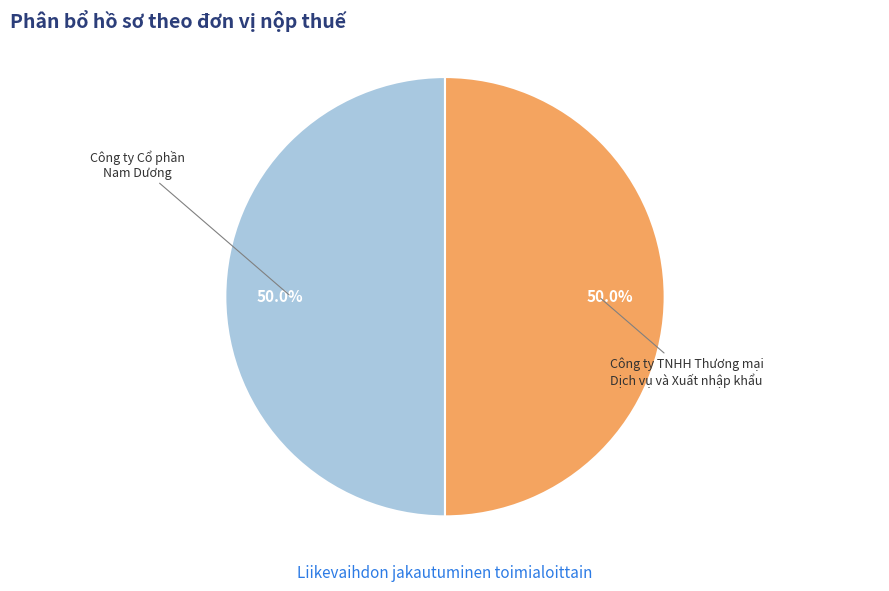

What percentage is the Công ty Cổ phần Nam Dương slice, to the nearest percent?

50%